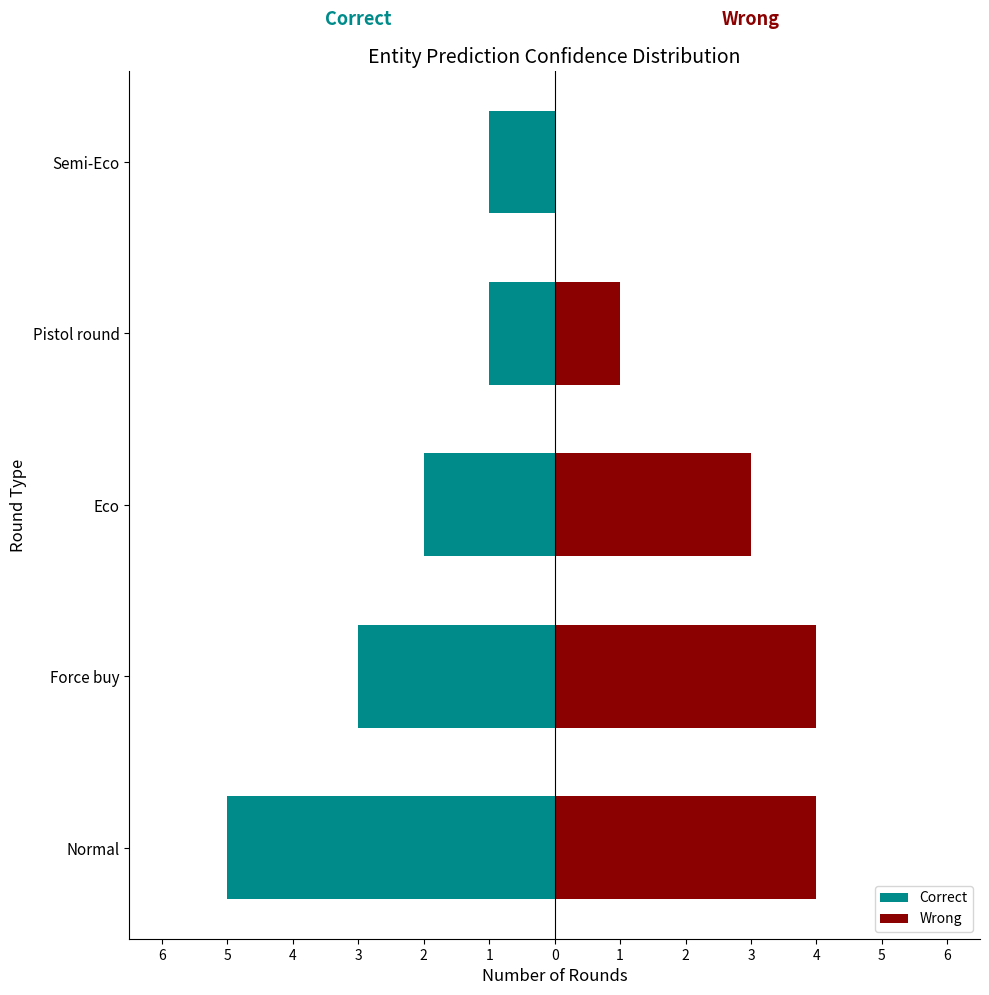

Rank the series at Pistol round from lowest to highest value.

Correct, Wrong